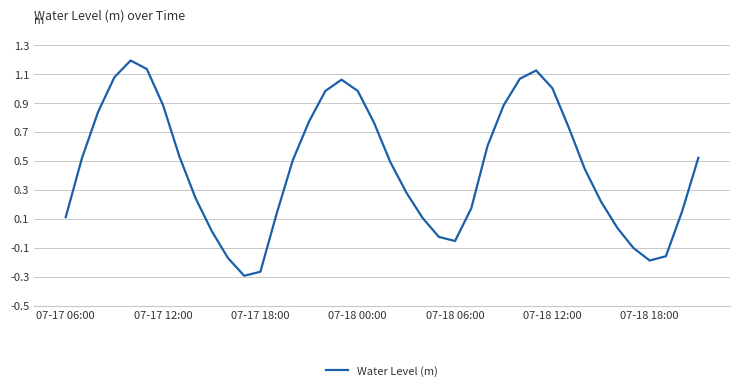

Does the chart display data point markers on the line(s)?

No